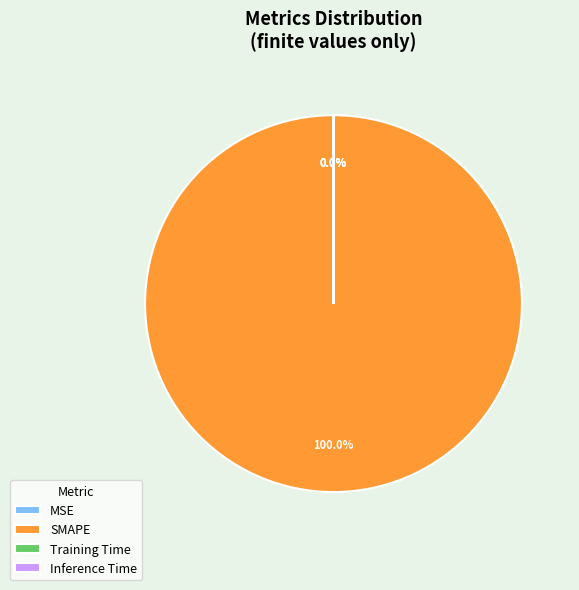

Does Inference Time account for over 50% of the chart?

No